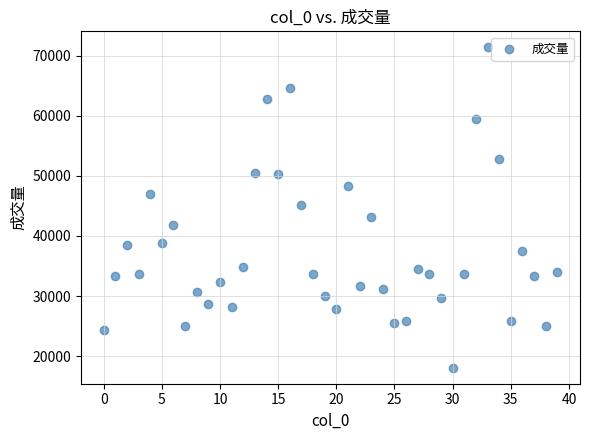

What is the range of Y values (max minus min)?

53347